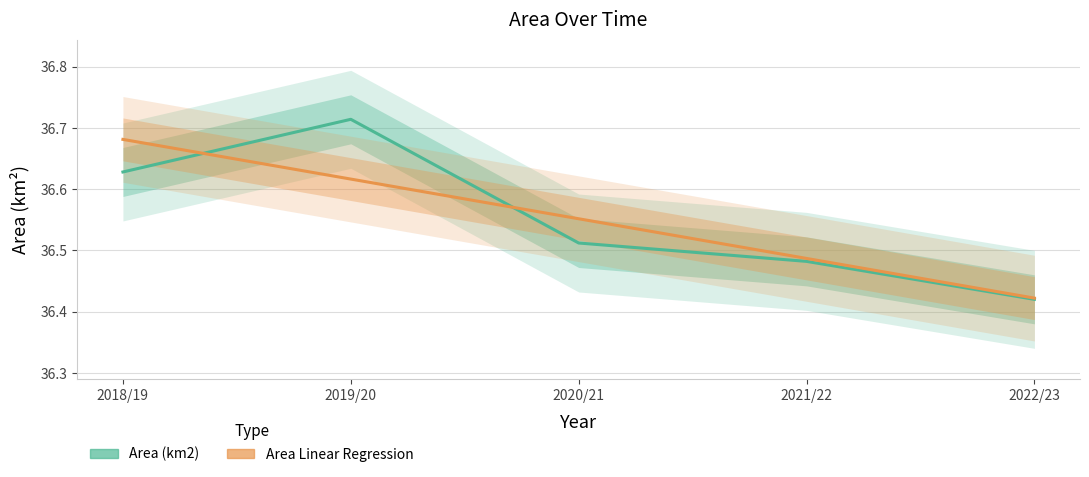

The Area (km2) series shows 62.5 at 2022/23. True or false?

False